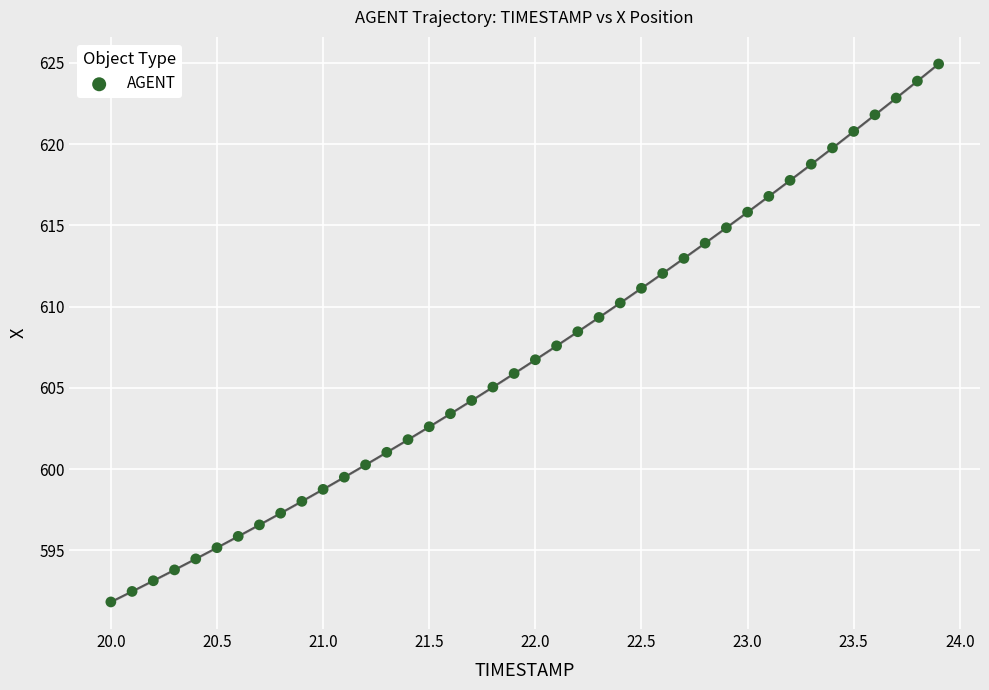

What is the range of Y values (max minus min)?

33.1